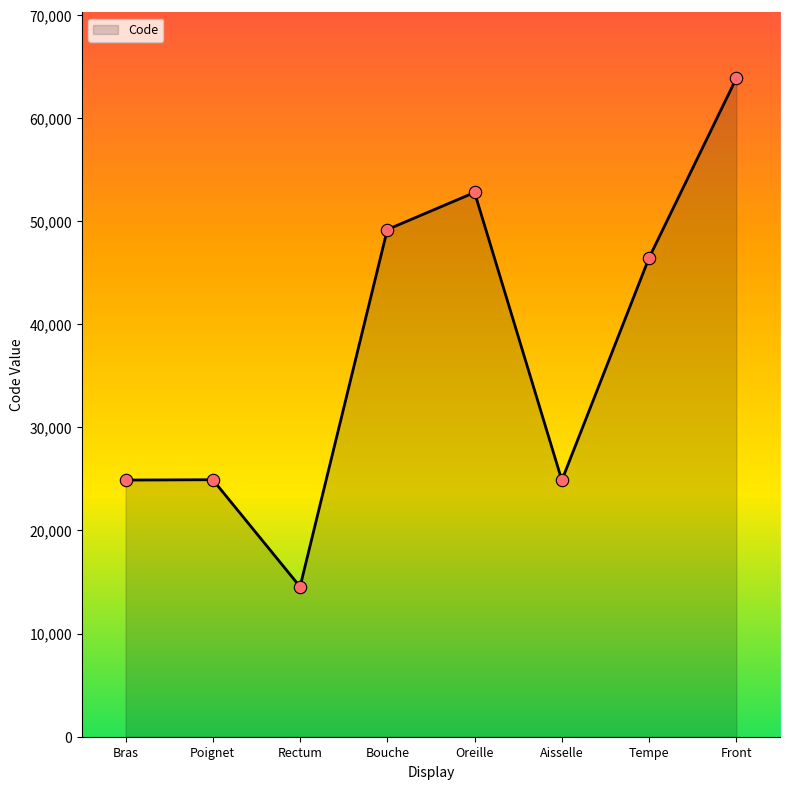

Between Tempe and Front, which is larger?

Front